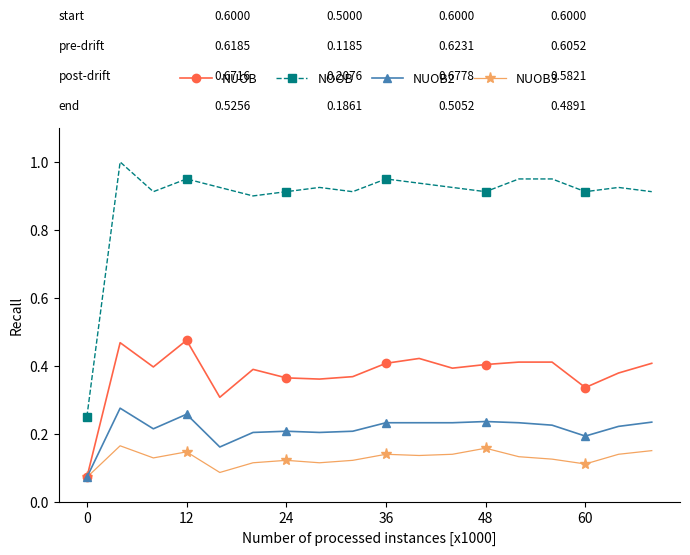

Rank the series by their maximum value, from highest to lowest.

NOOB, NUOB, NUOB2, NUOB3